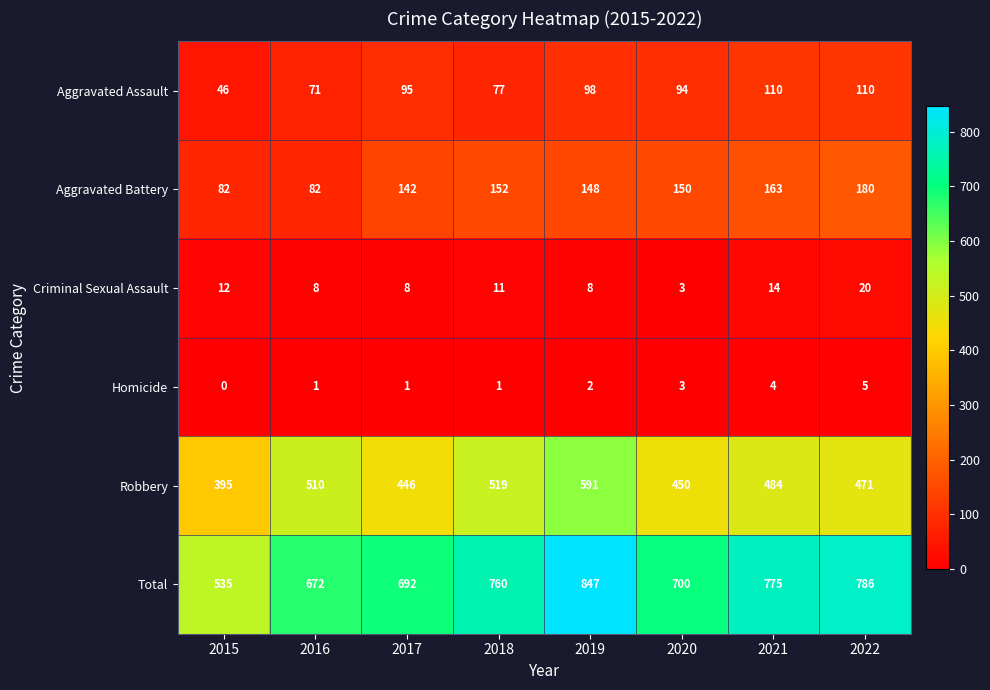

Which series changed the most between 2020 and 2022?

Total